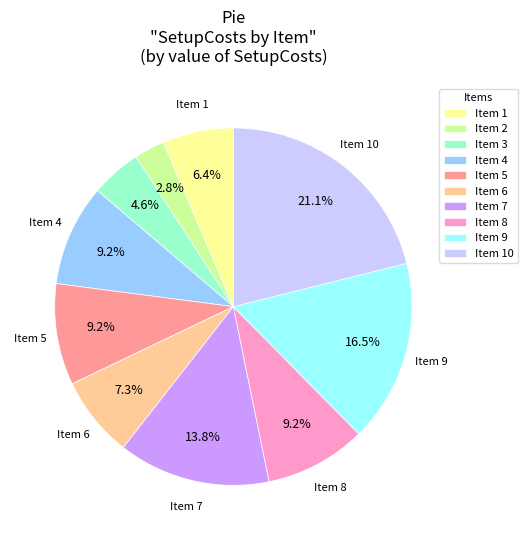

How many slices are in this pie chart?

10